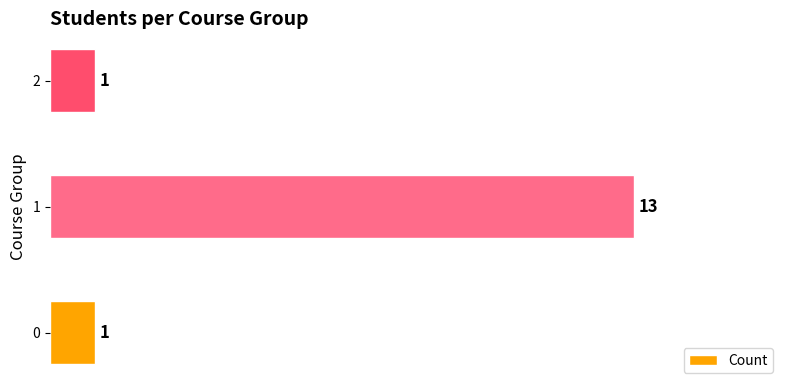

Does the chart contain stacked bars?

No